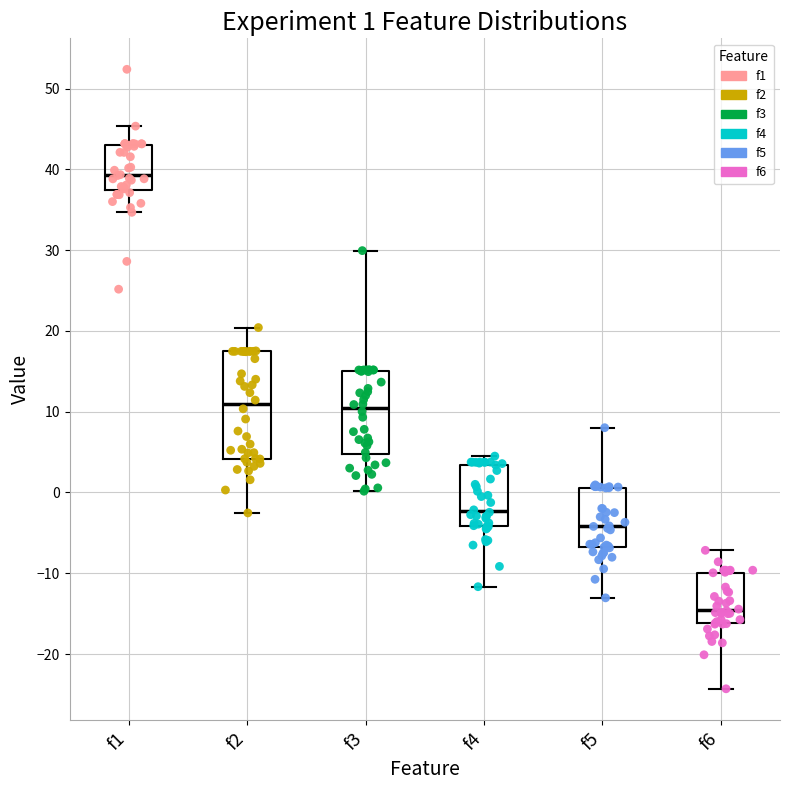

Which box has the highest median line?

f1